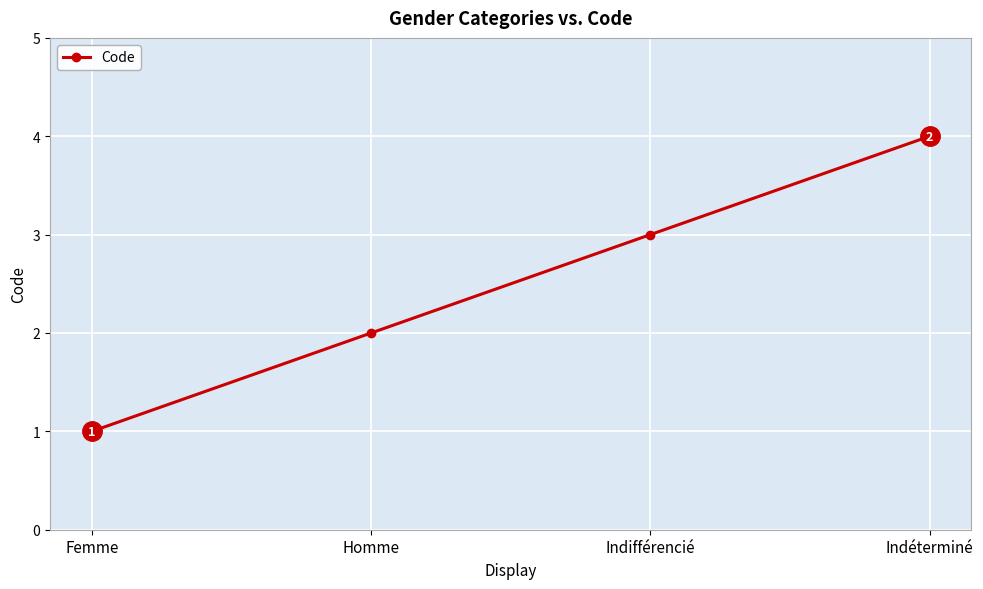

What value does the data have at Indifférencié?

3